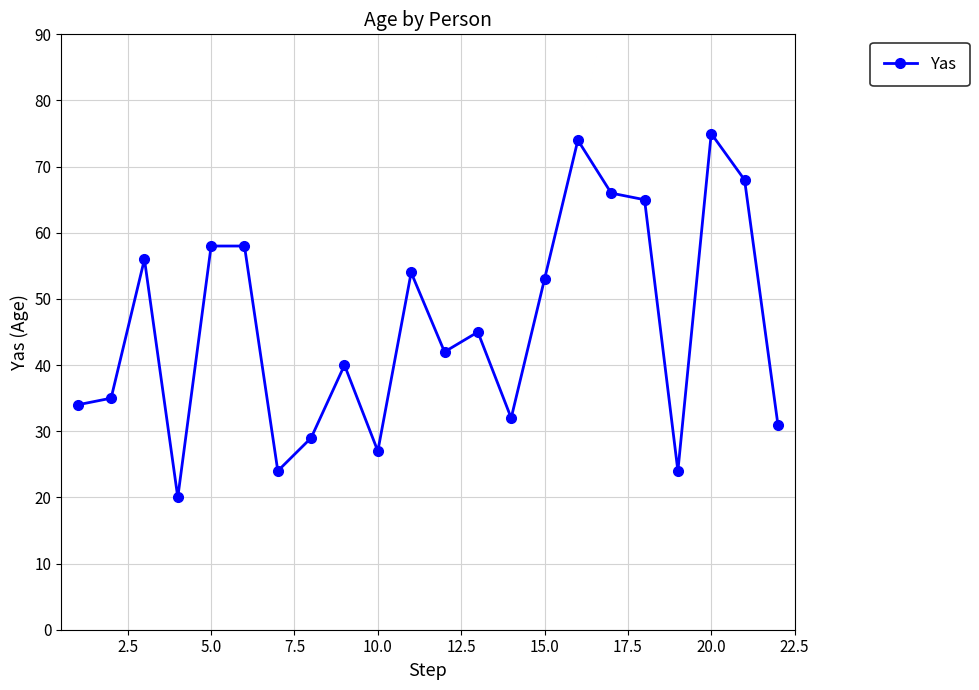

What is the difference between the maximum and minimum values?

55